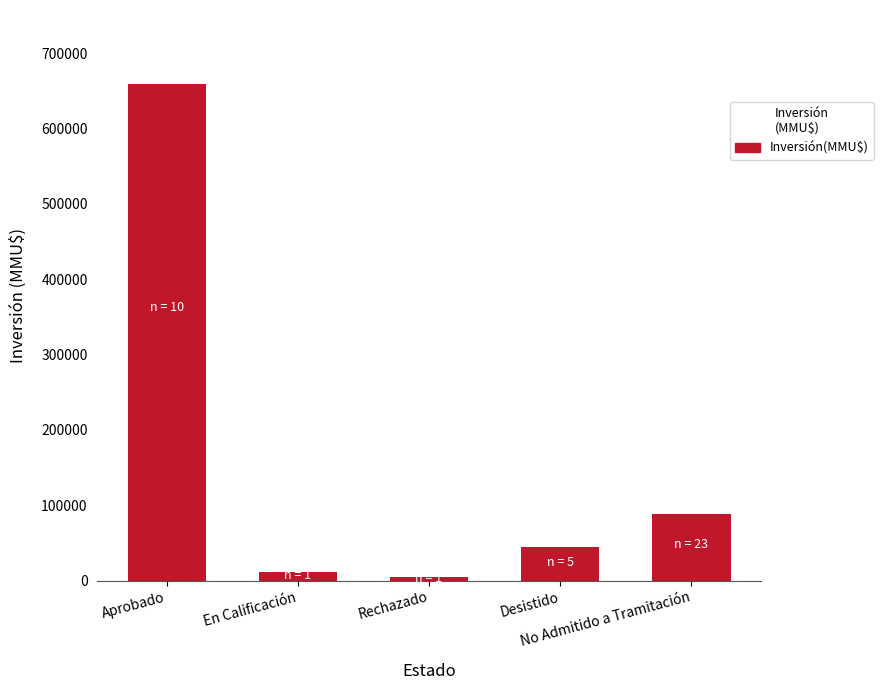

Which label corresponds to the largest value in the chart?

Aprobado